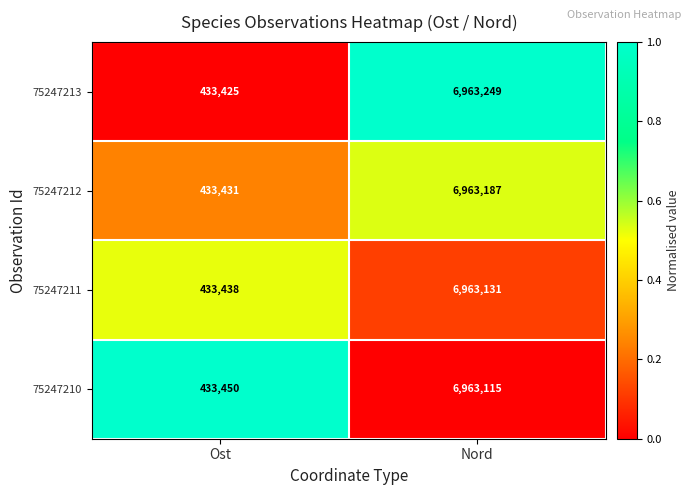

What is the sum of the 75247210 values at Nord and Ost?

7396565